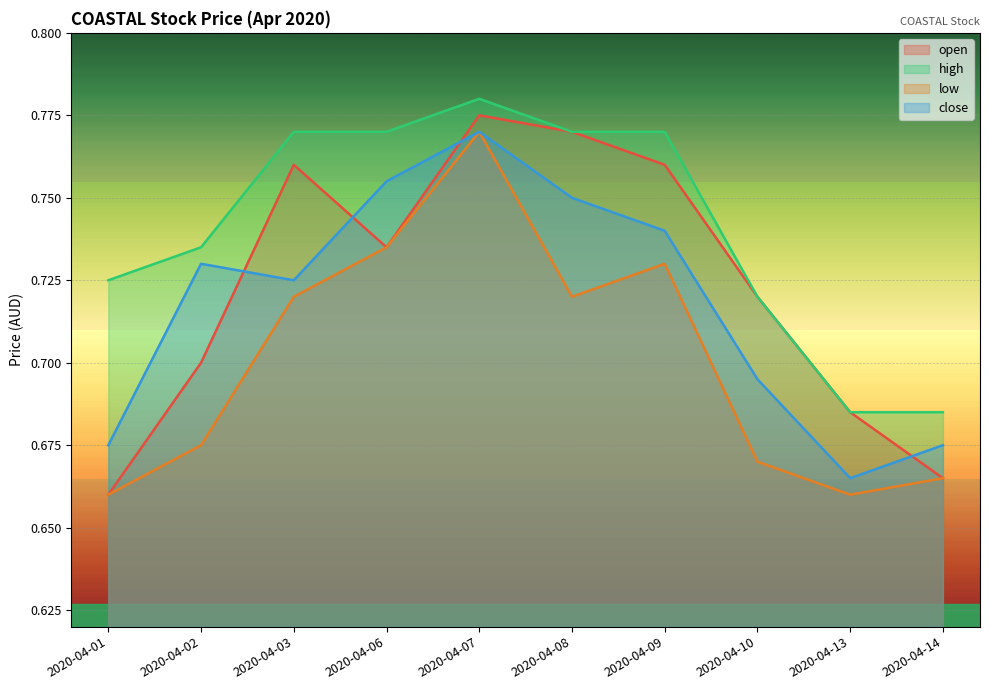

True or false: low and open intersect in this chart.

False